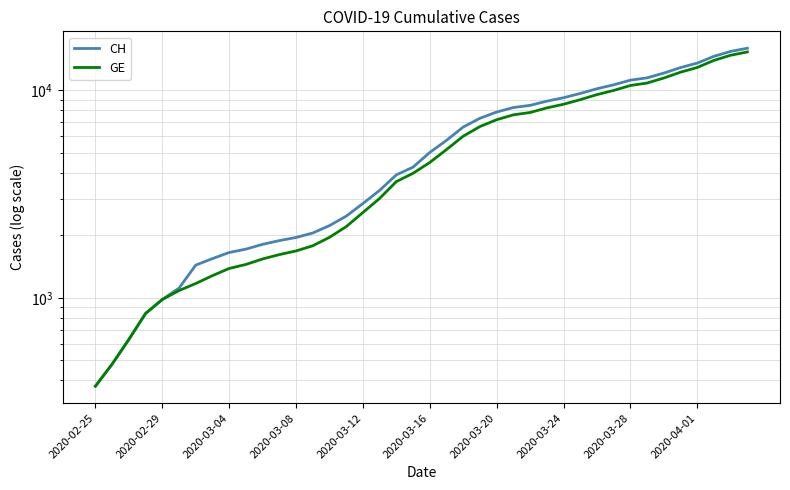

Is the value of GE at 2020-03-16 greater than the value of CH at 33?

No